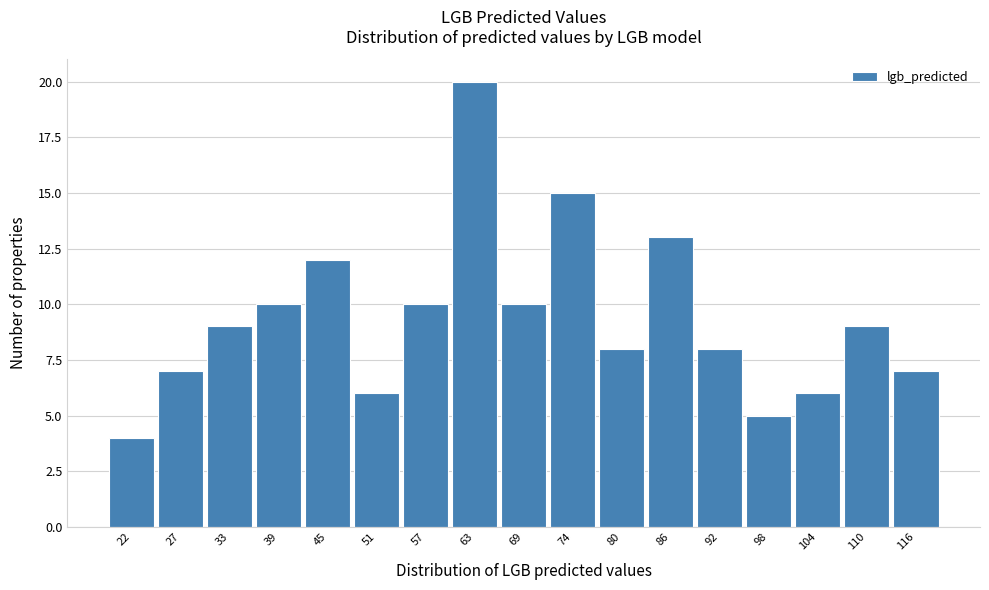

Reading left to right, what are all the values shown in this chart?

22=4	27=7	33=9	39=10	45=12	51=6	57=10	63=20	69=10	74=15	80=8	86=13	92=8	98=5	104=6	110=9	116=7